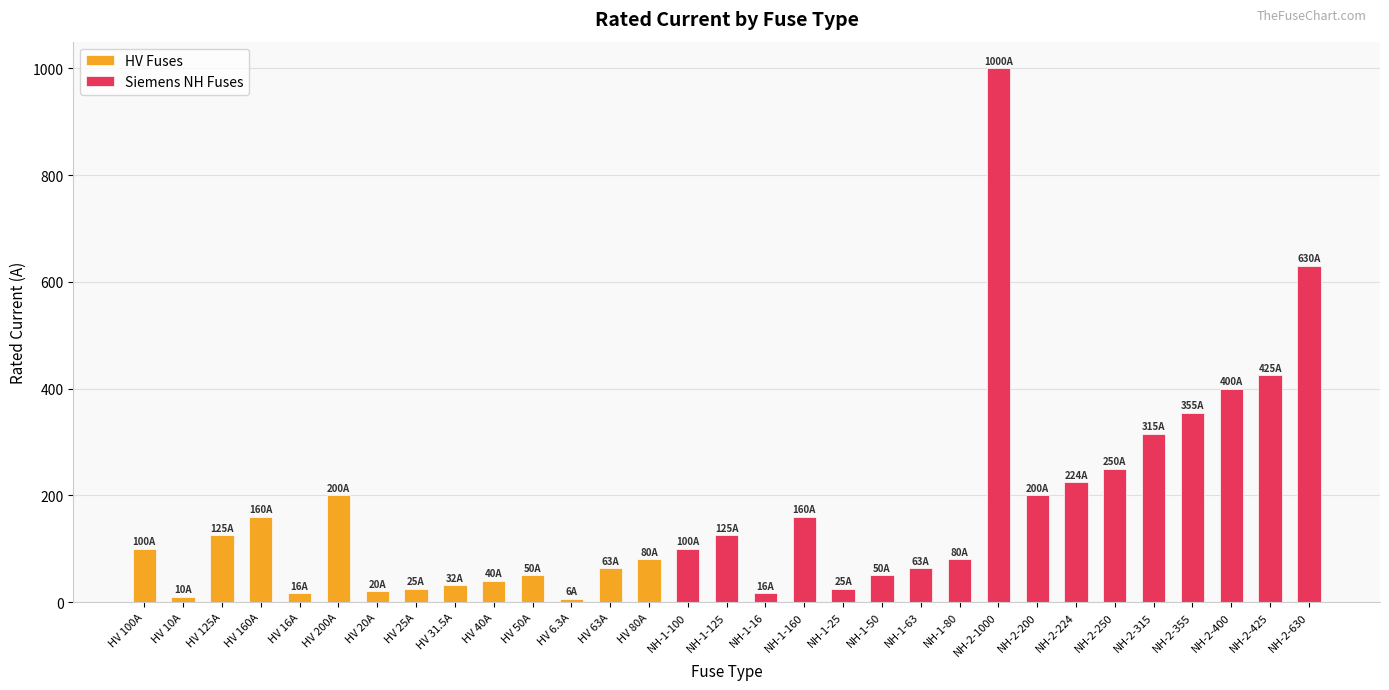

What position from the right is NH-1-80?

10